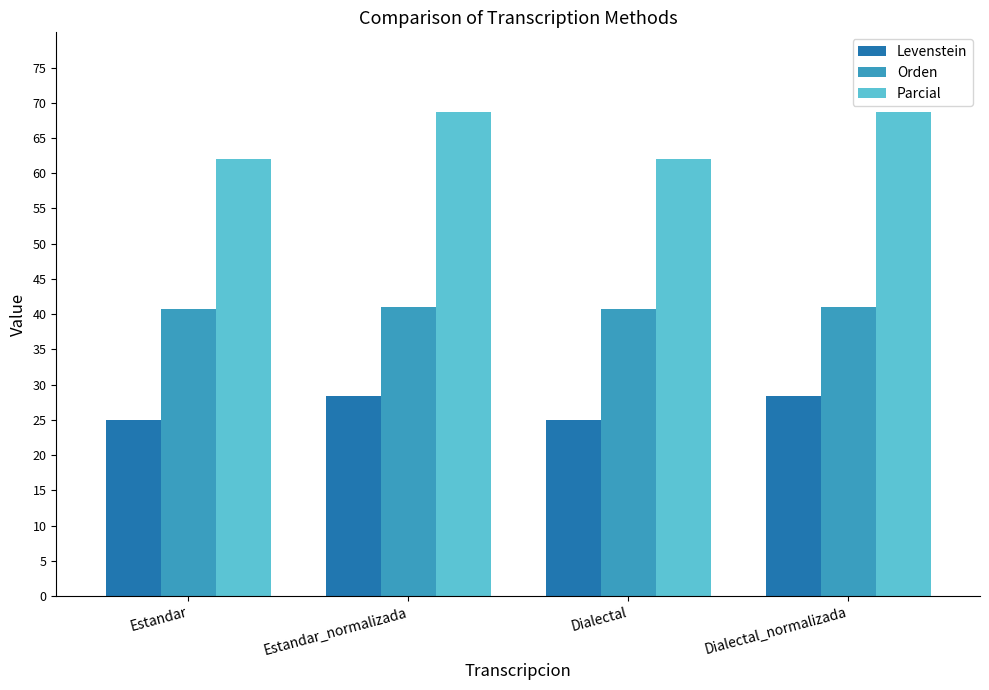

What are all the series names shown in the legend?

Levenstein, Orden, Parcial